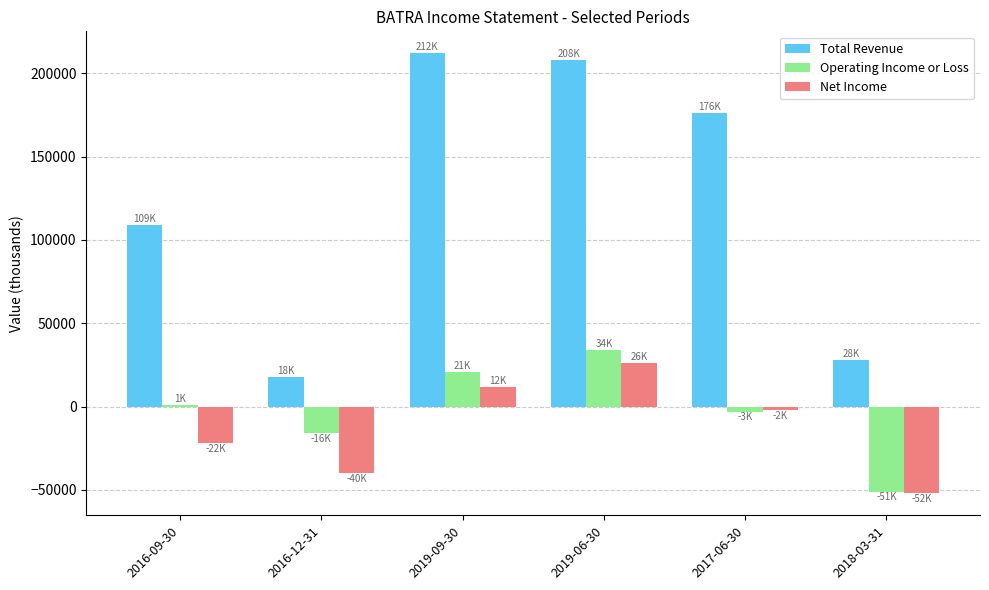

How many groups of bars are there?

6